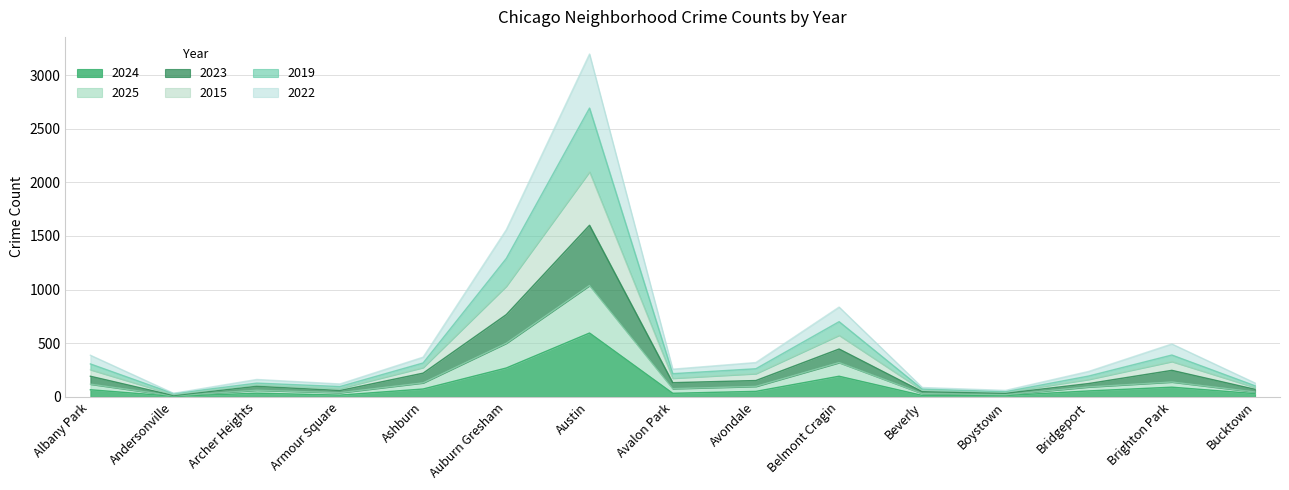

True or false: 2019 and 2023 cross at least once.

False